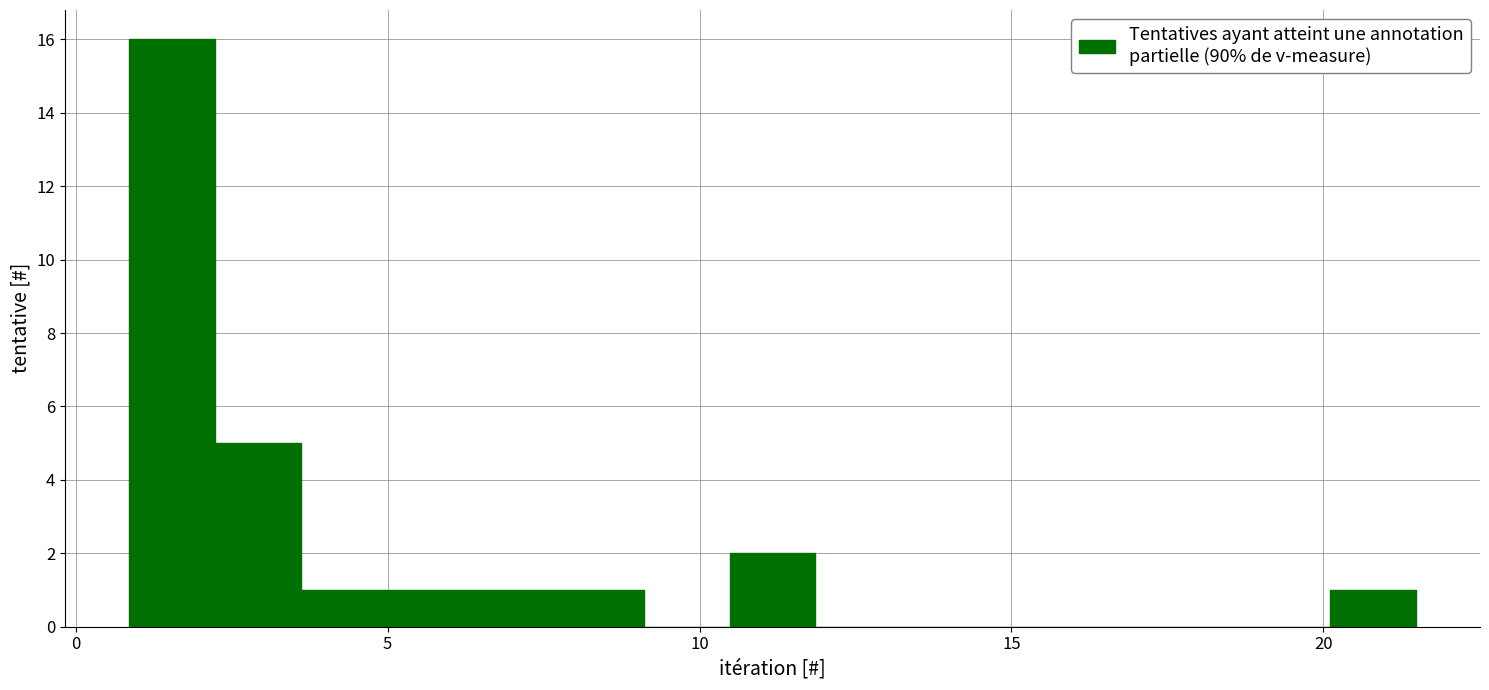

Around what value on the x-axis is the tallest bar? Give the approximate position of its centre, as read against the axis.

1.5